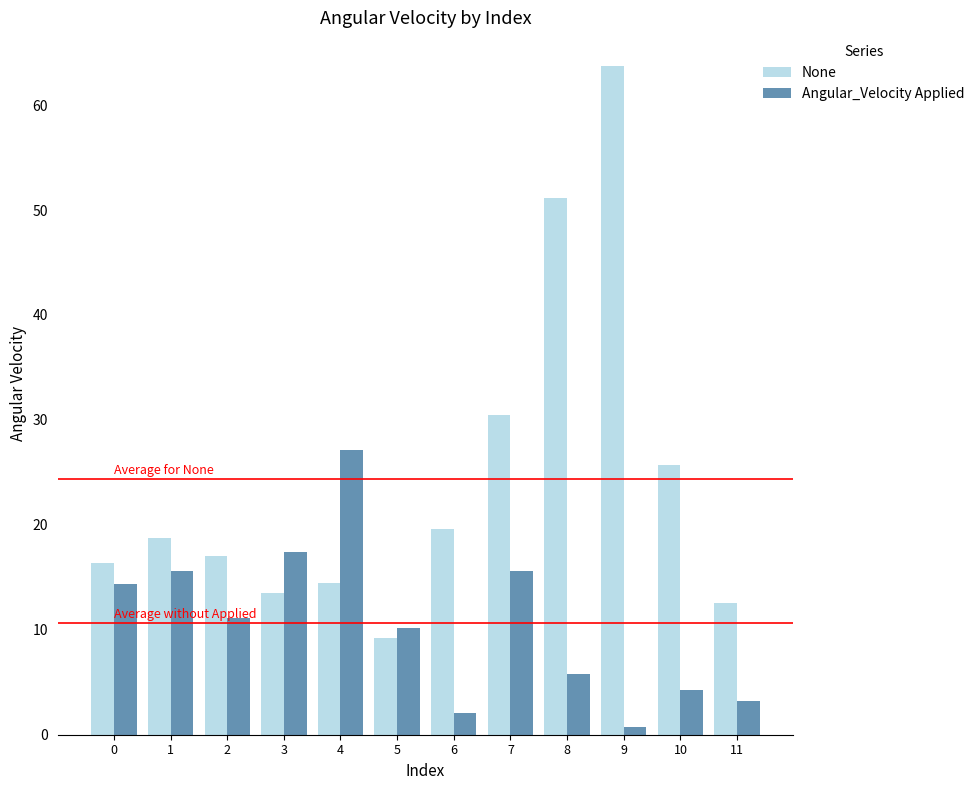

At which category does the chart reach its peak across all series?

9